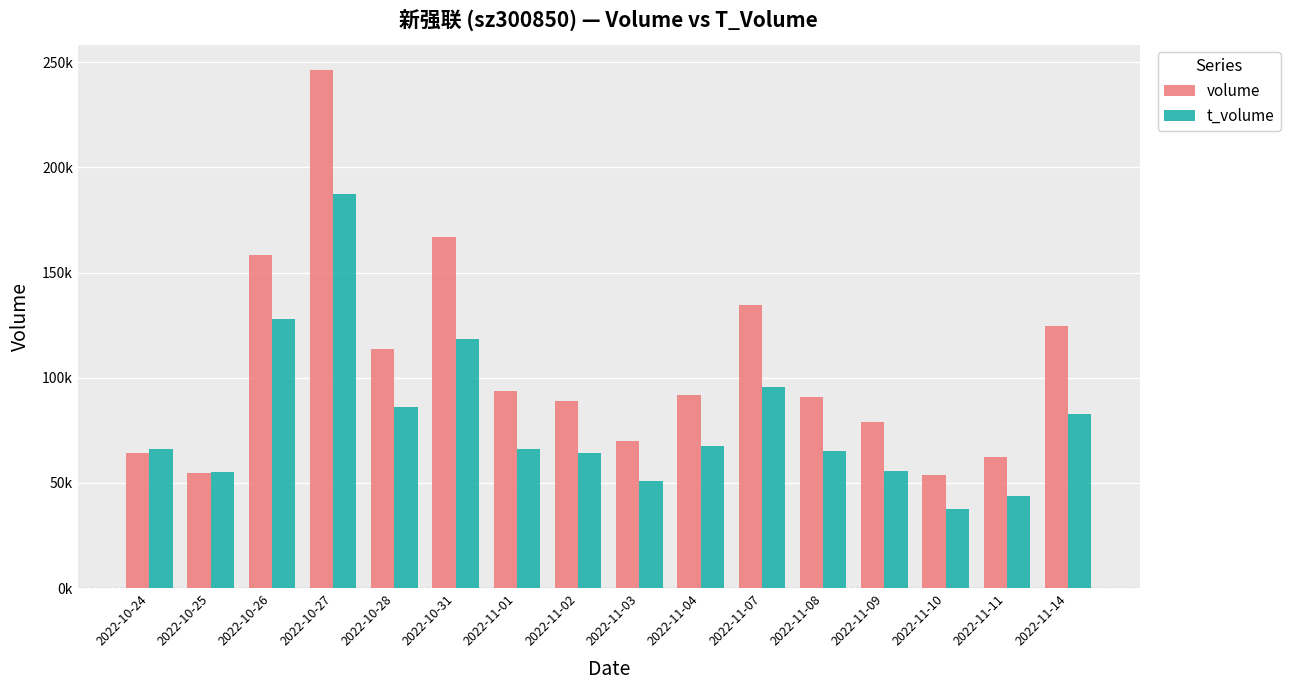

What are all the series names shown in the legend?

volume, t_volume